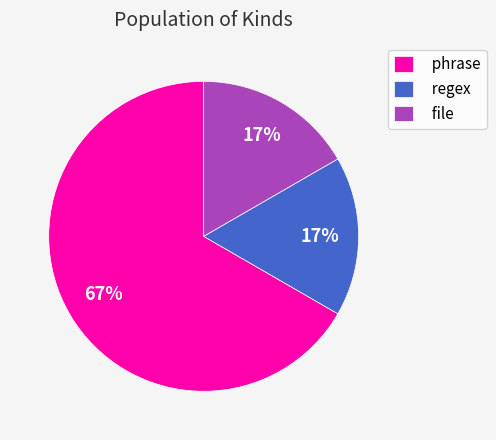

To the nearest percent, what portion does regex represent?

17%